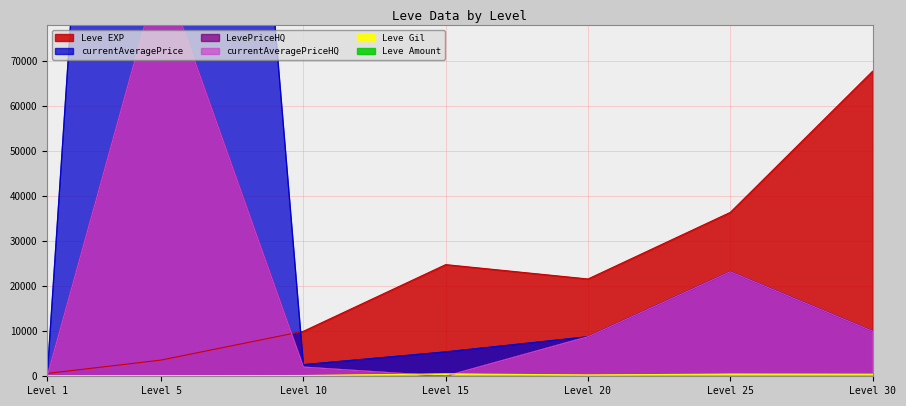

True or false: LevePriceHQ has more than 1 points higher than both neighbors.

True